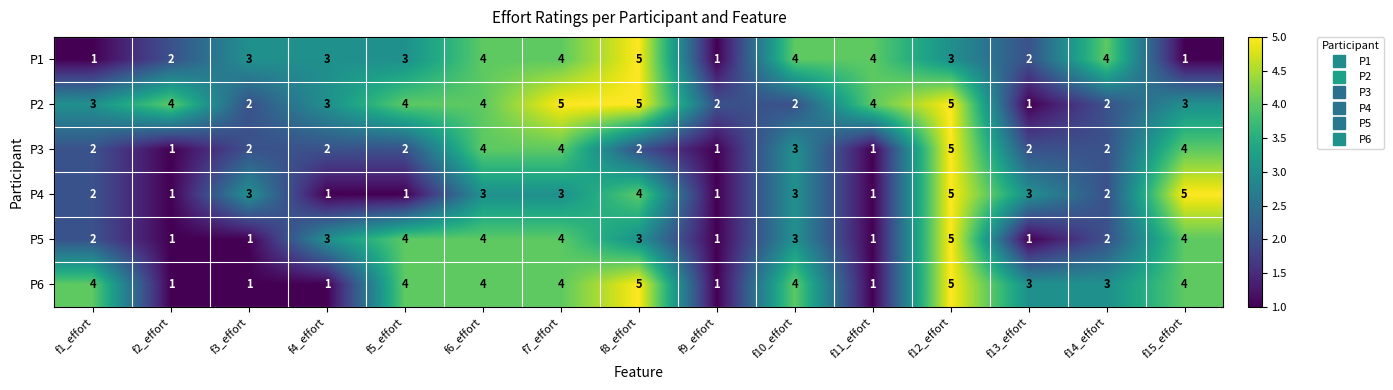

Count the P5 values in the range 1 to 4.

14